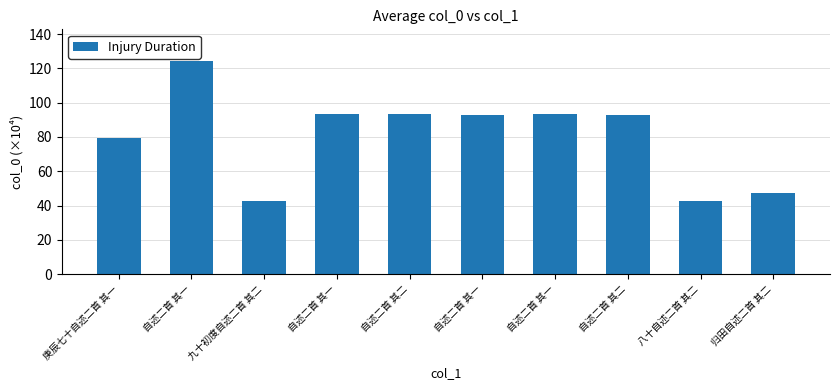

Are the bars grouped side by side (vs. stacked)?

No